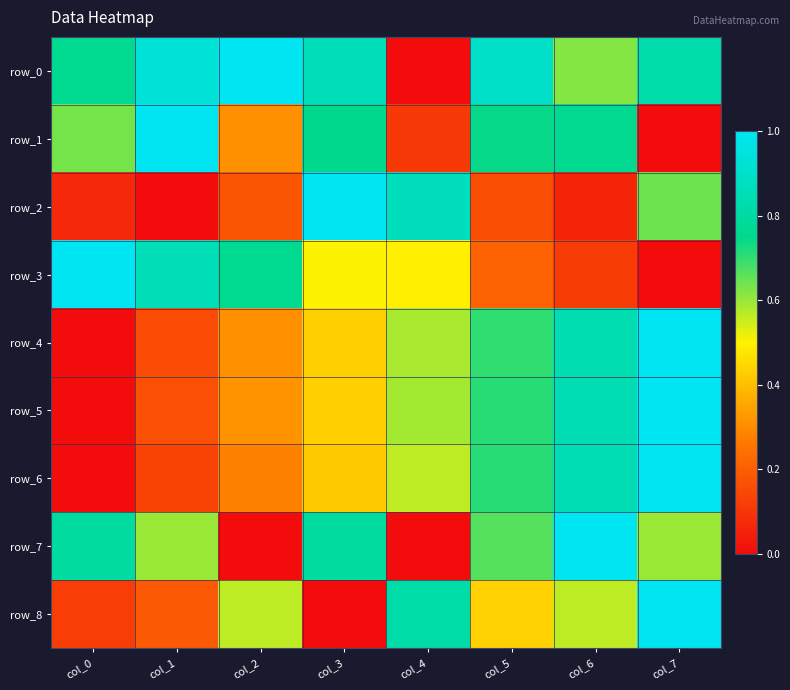

What is the spread (max minus min) of values at col_5?

0.7